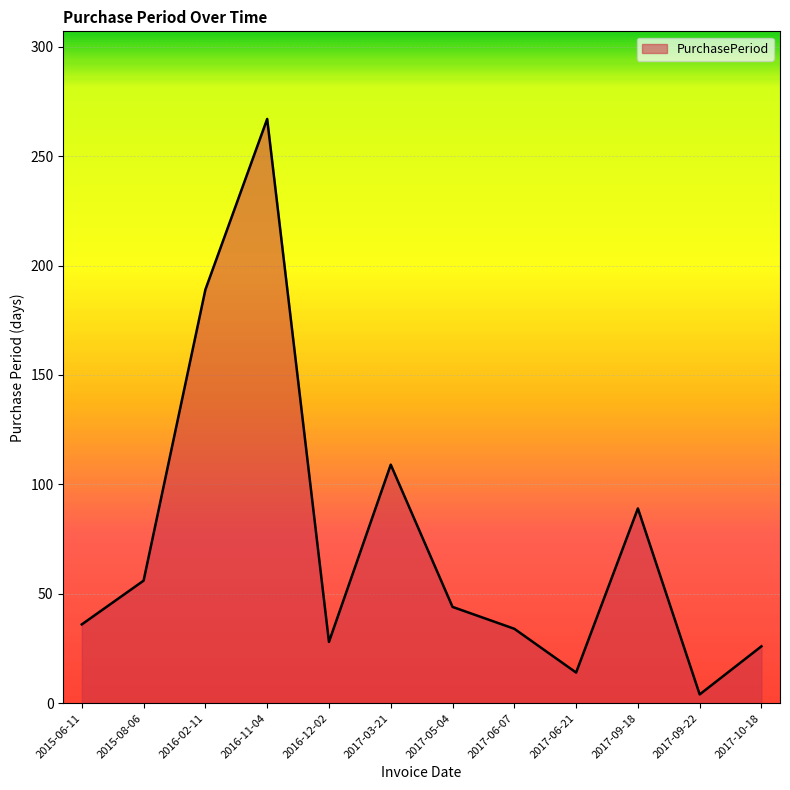

What is the difference between the values at 2017-09-18 and 2016-12-02?

61